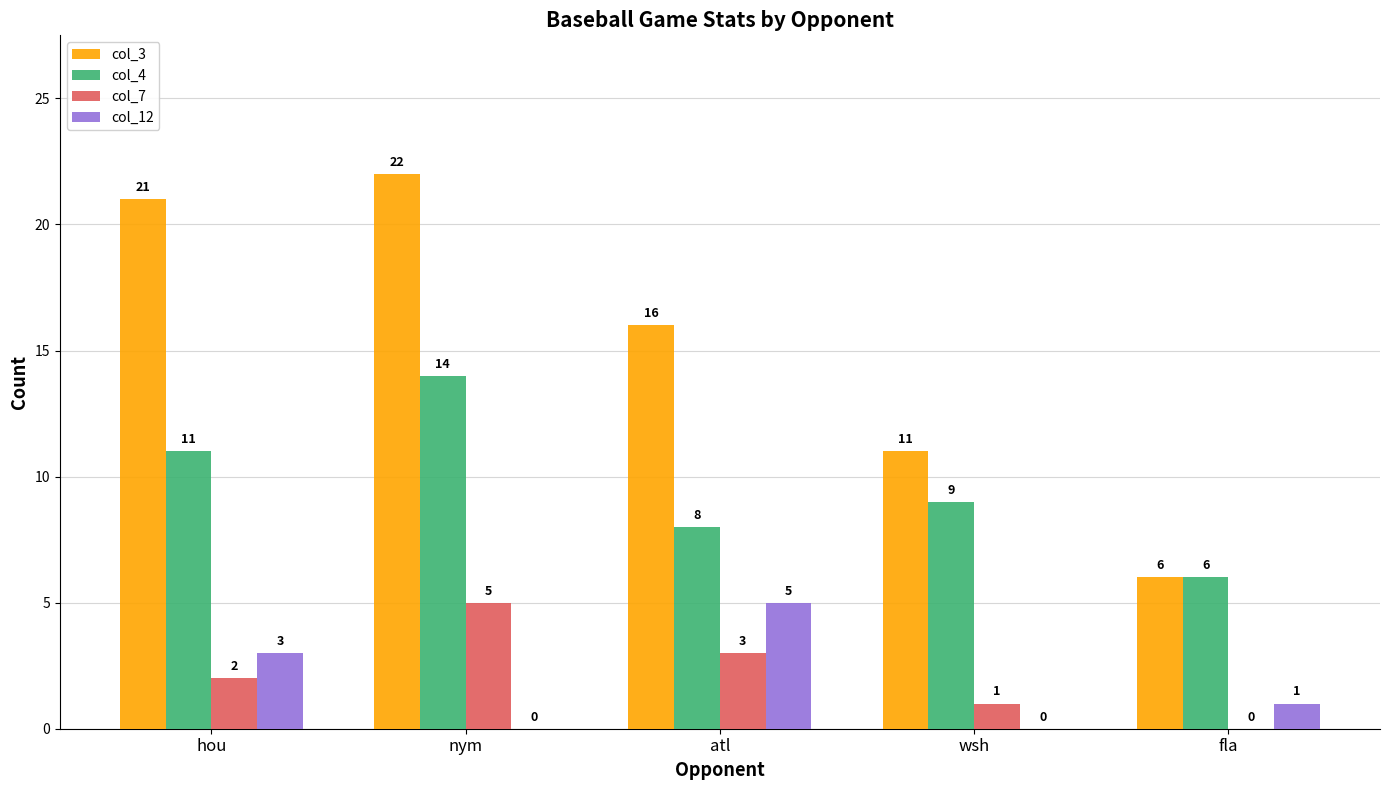

Which series changed the most between hou and wsh?

col_3